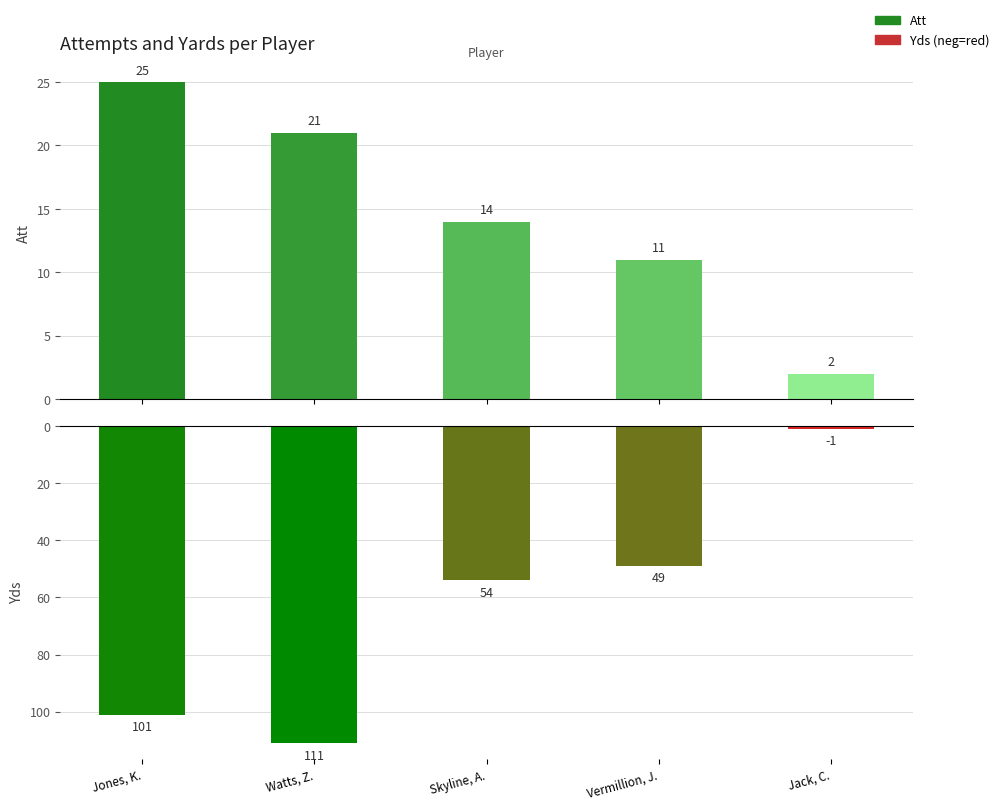

What are all the series names shown in the legend?

Att, Yds